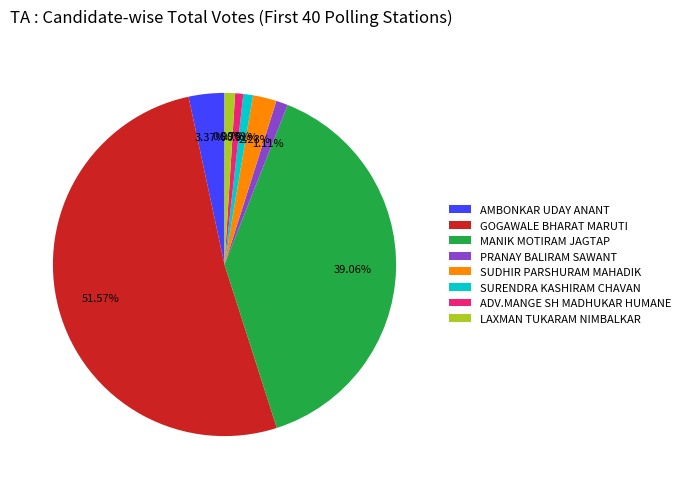

To the nearest percent, what is the combined percentage of SURENDRA KASHIRAM CHAVAN and AMBONKAR UDAY ANANT?

4%